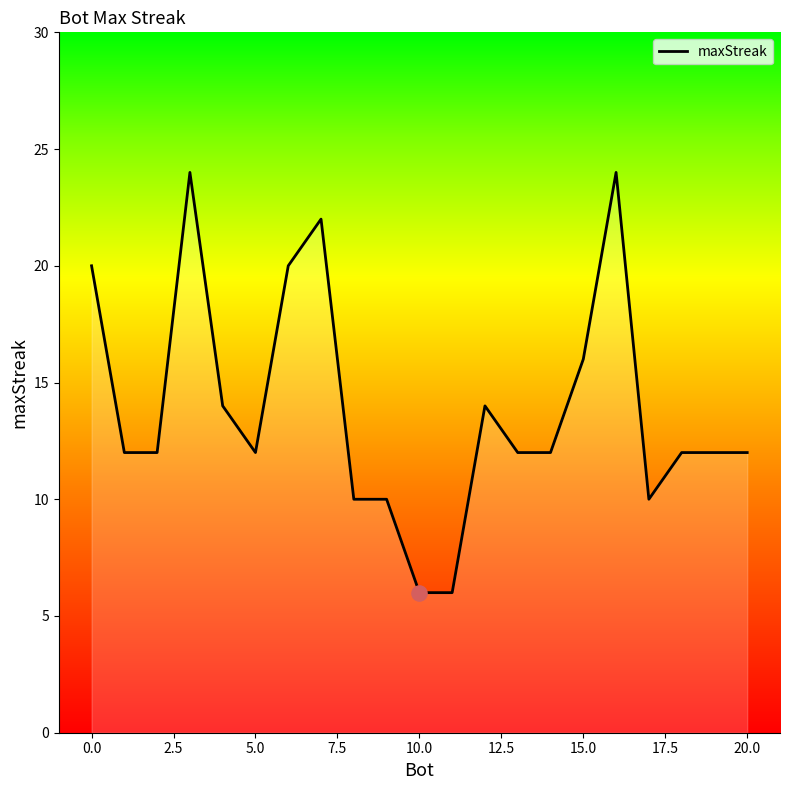

What is the difference between the maximum and minimum values?

18